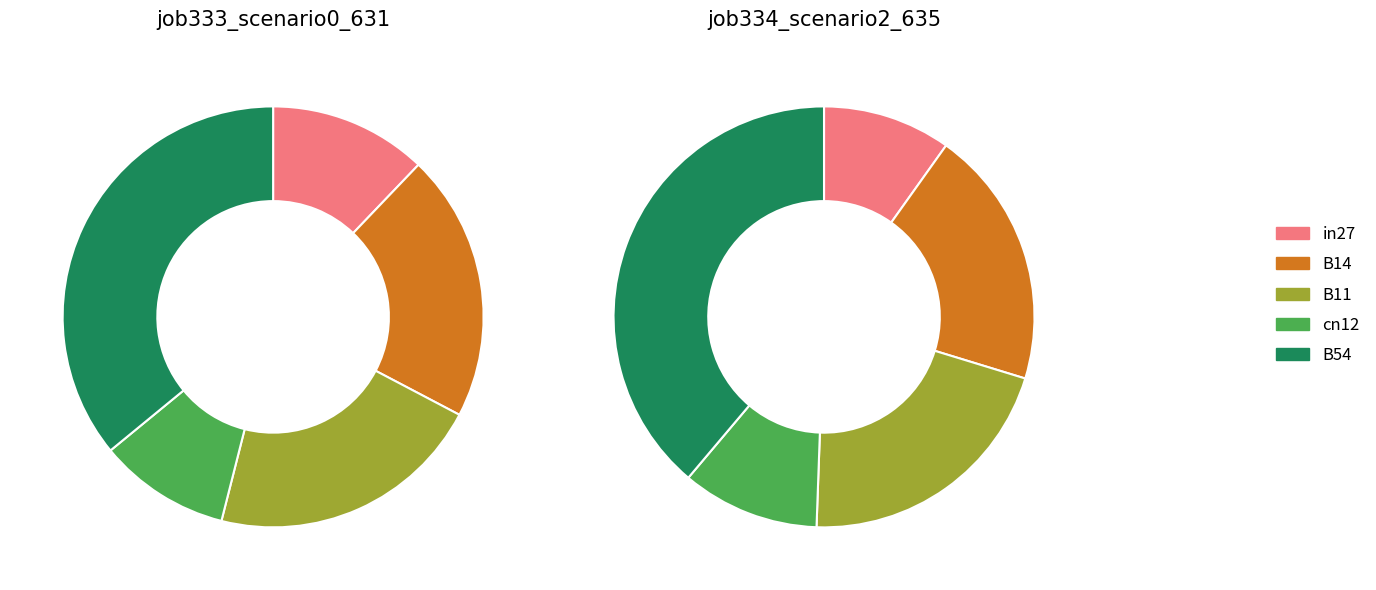

Is in27 the majority of the pie?

No